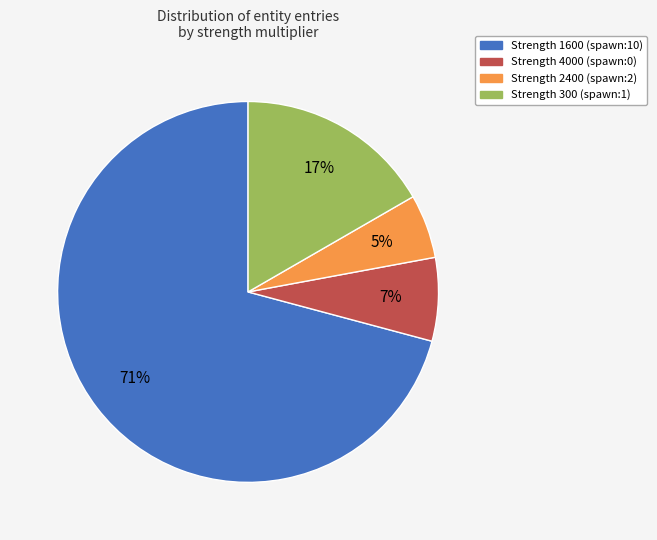

Count the number of slices in the pie.

4